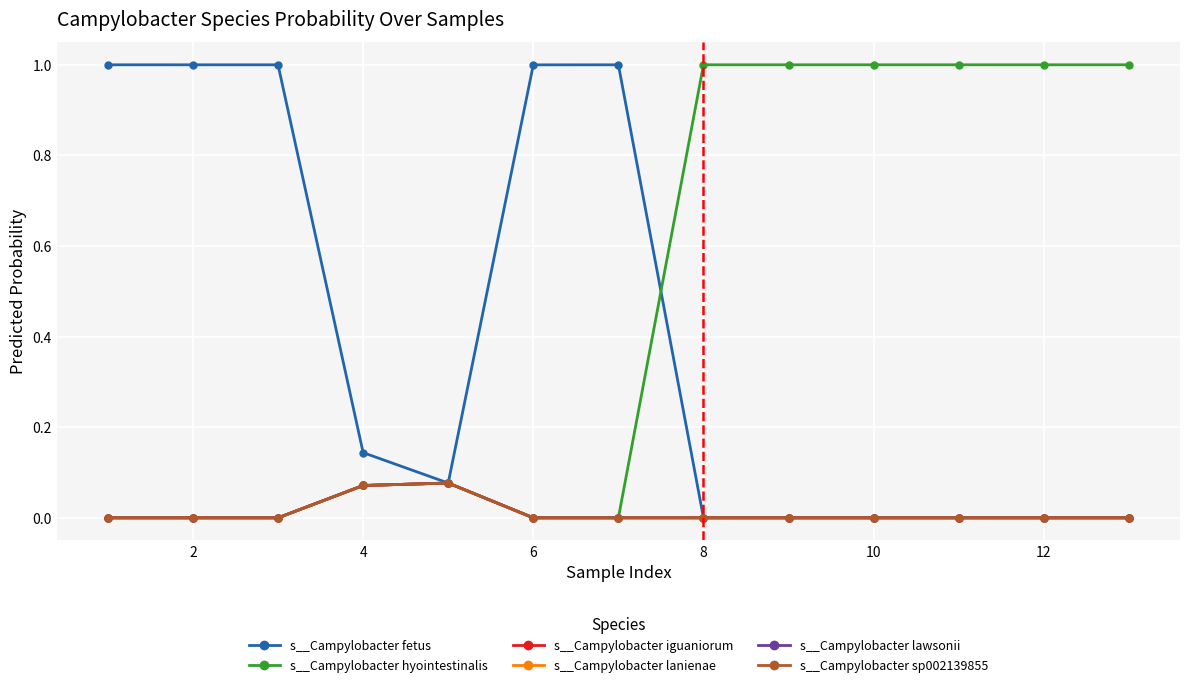

Does the chart have visible grid lines?

Yes